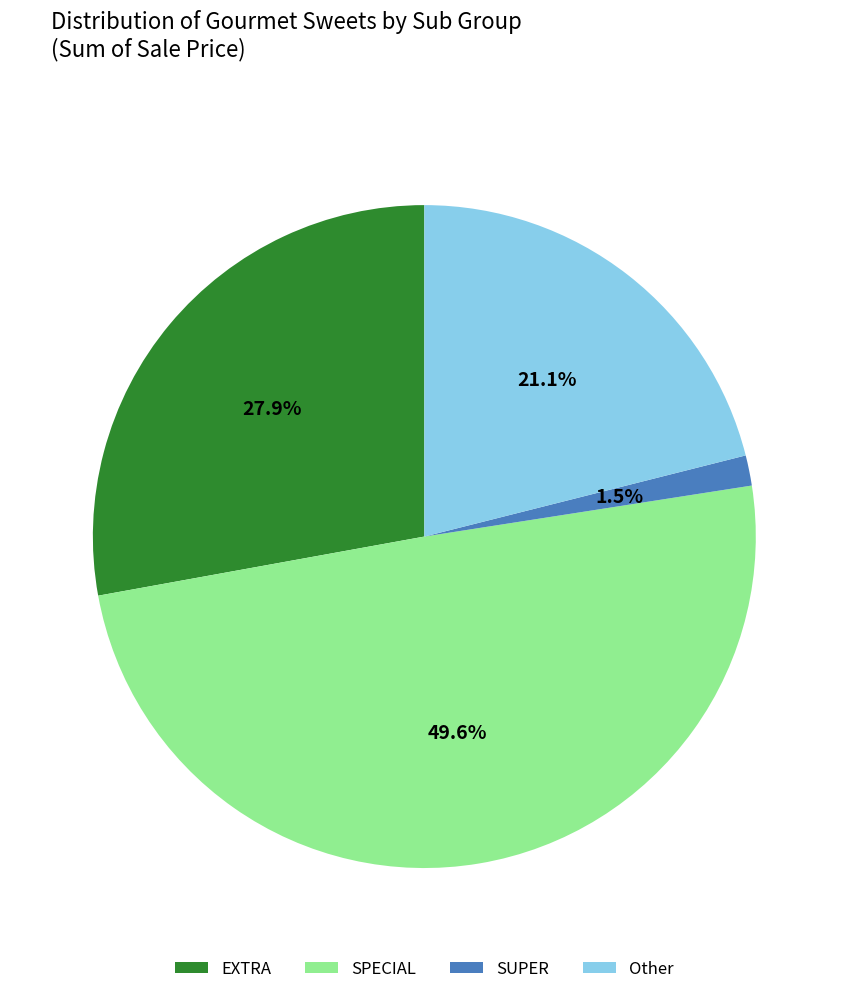

What portion of the pie excludes EXTRA?

72.1%